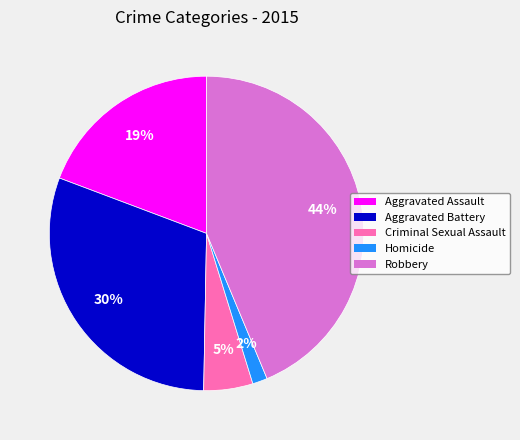

Rank the categories by value from highest to lowest.

Robbery, Aggravated Battery, Aggravated Assault, Criminal Sexual Assault, Homicide